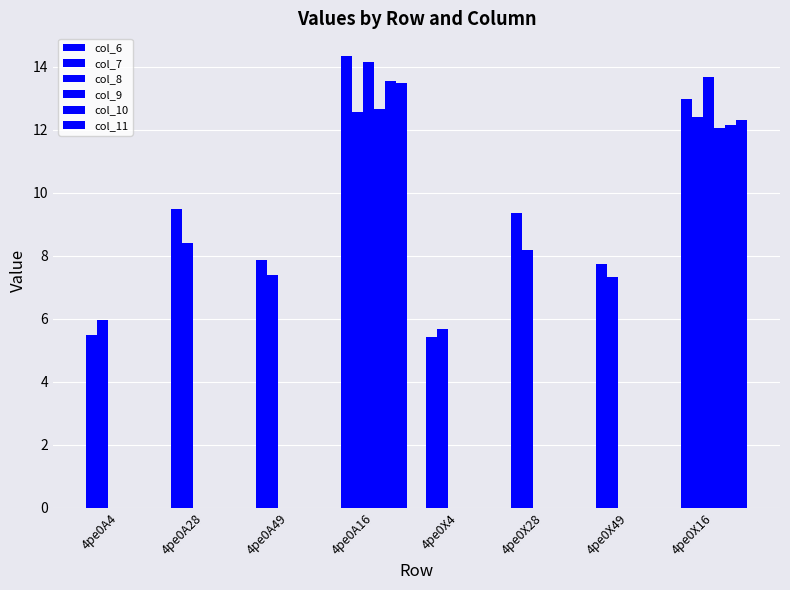

Count the number of data series in this chart.

6